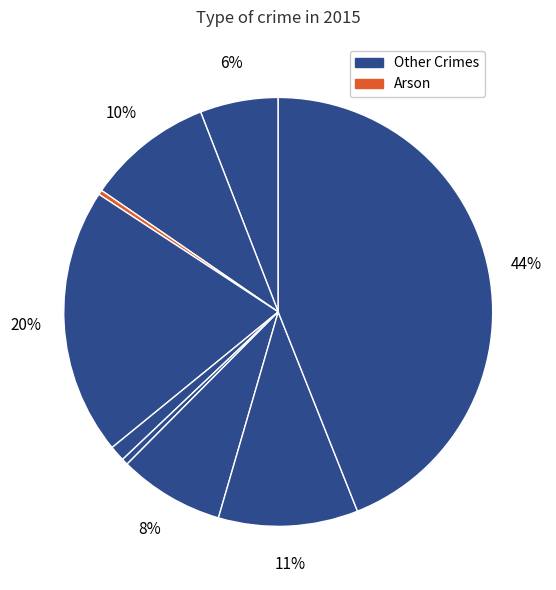

Count the number of slices in the pie.

9